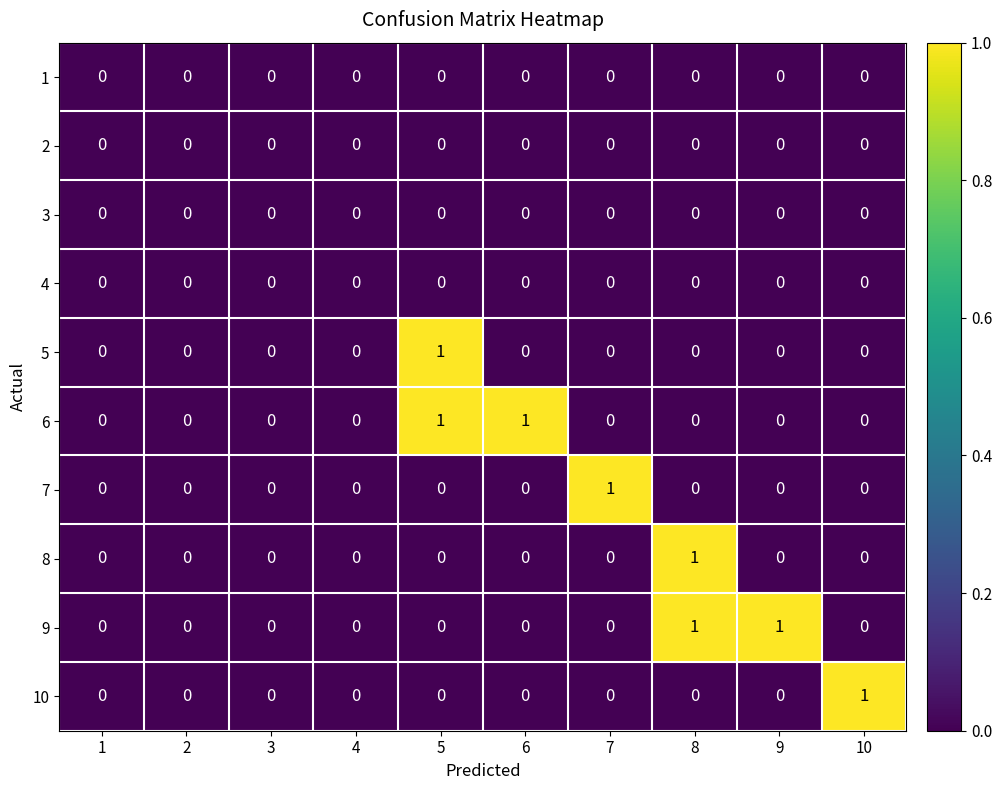

How many 9 values are between 0 and 1?

10